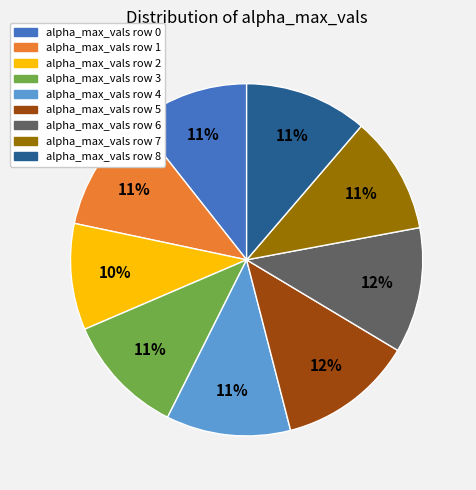

Which slice is the smallest?

alpha_max_vals row 2